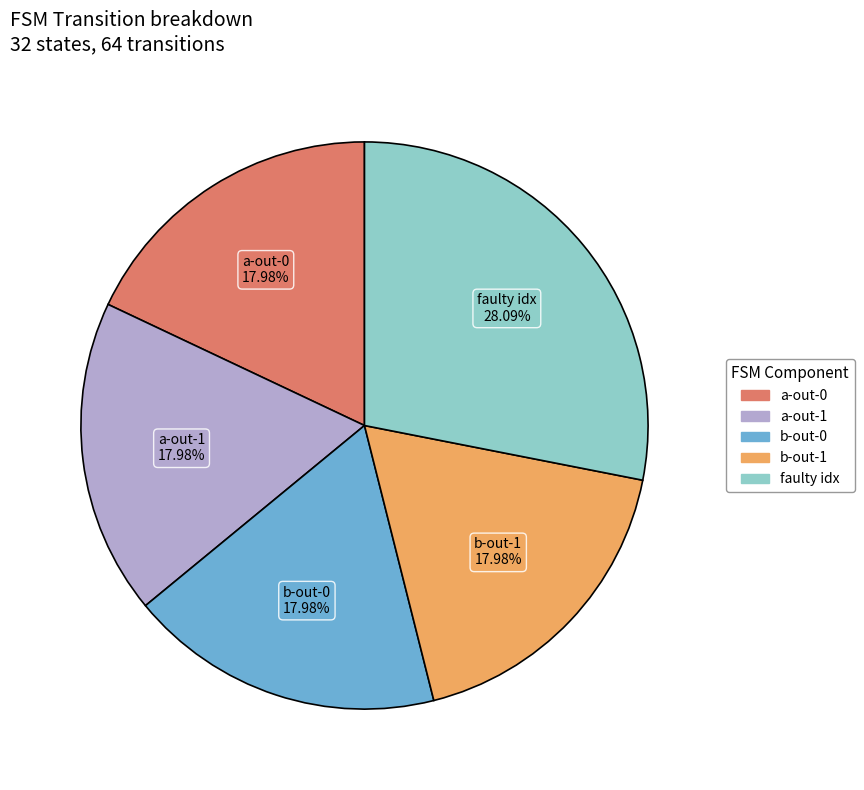

Is there a majority slice in this chart?

No